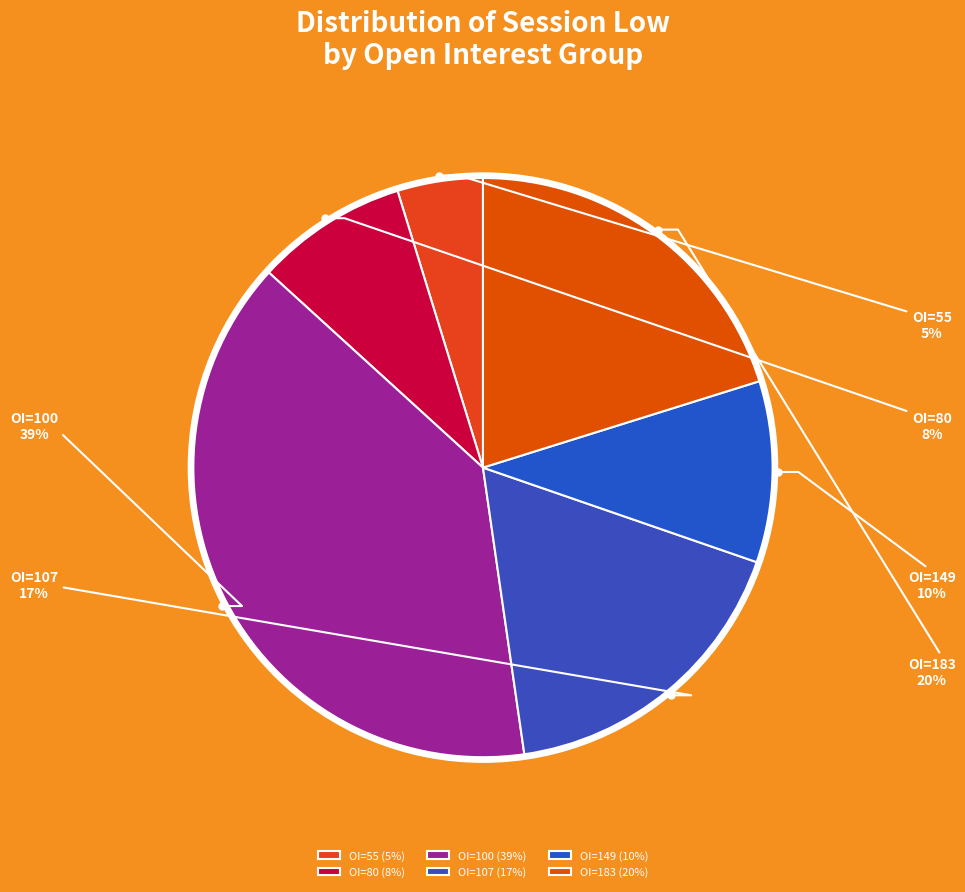

True or false: OI=100 accounts for 32% of the total.

False